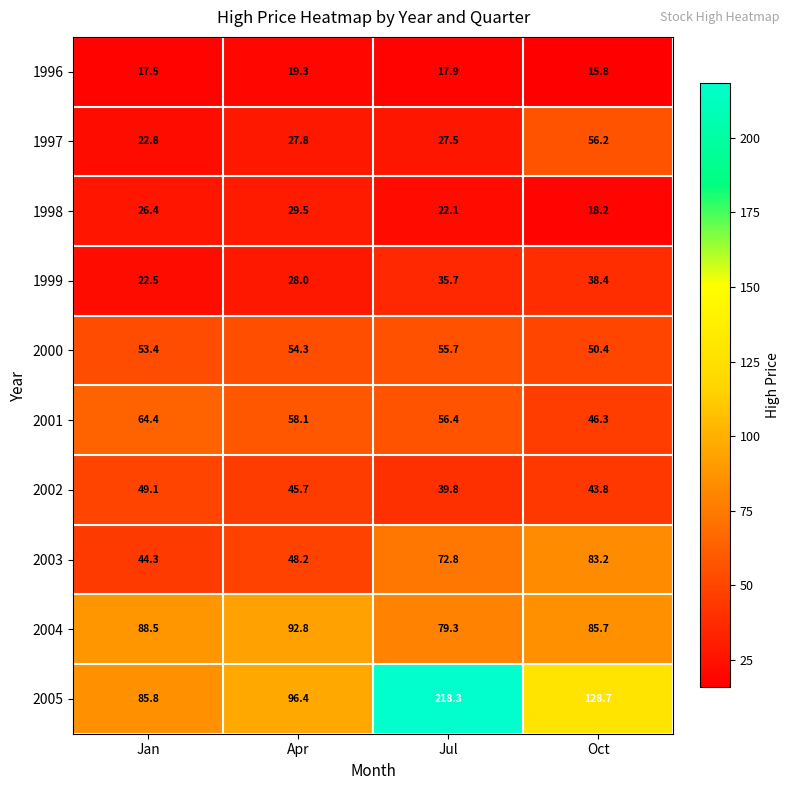

What is the smallest value displayed?

15.8